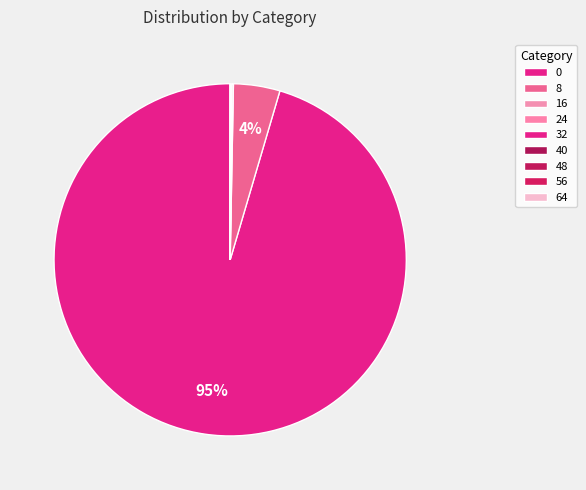

Does 0 account for over 50% of the chart?

Yes